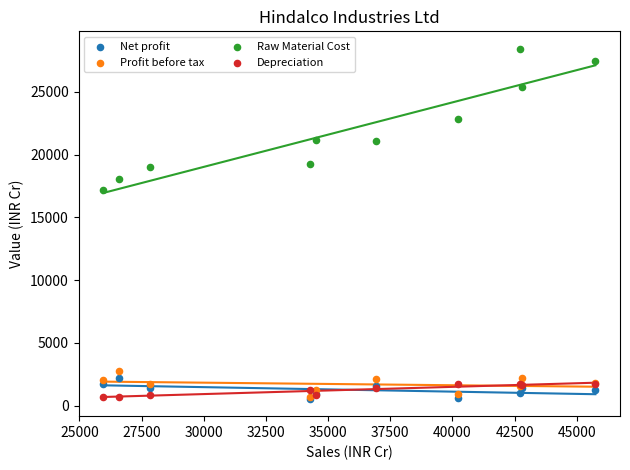

Across all series, what Y value is closest to 14486?

17137.9